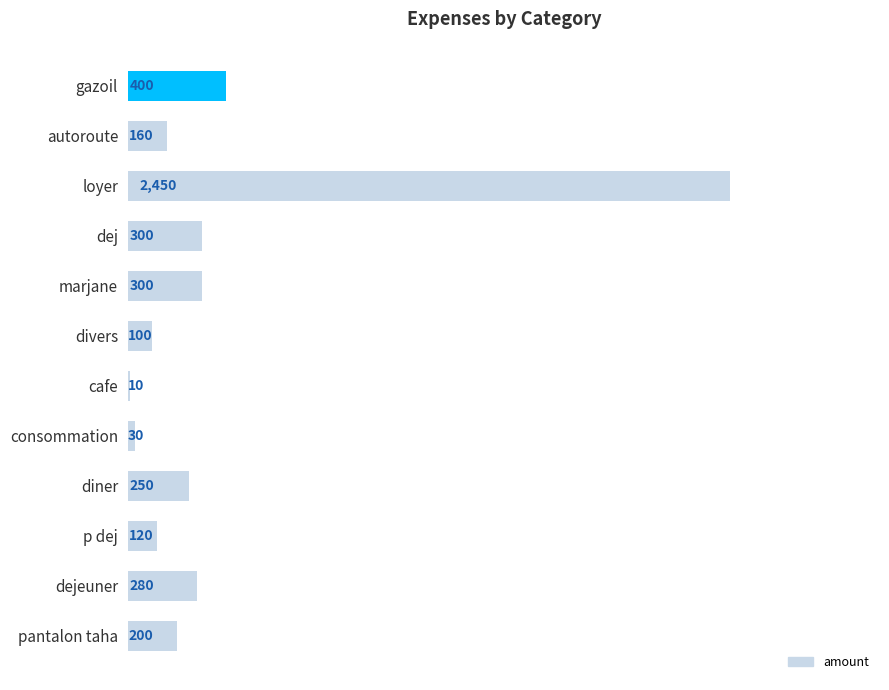

What is the greatest value displayed?

2450